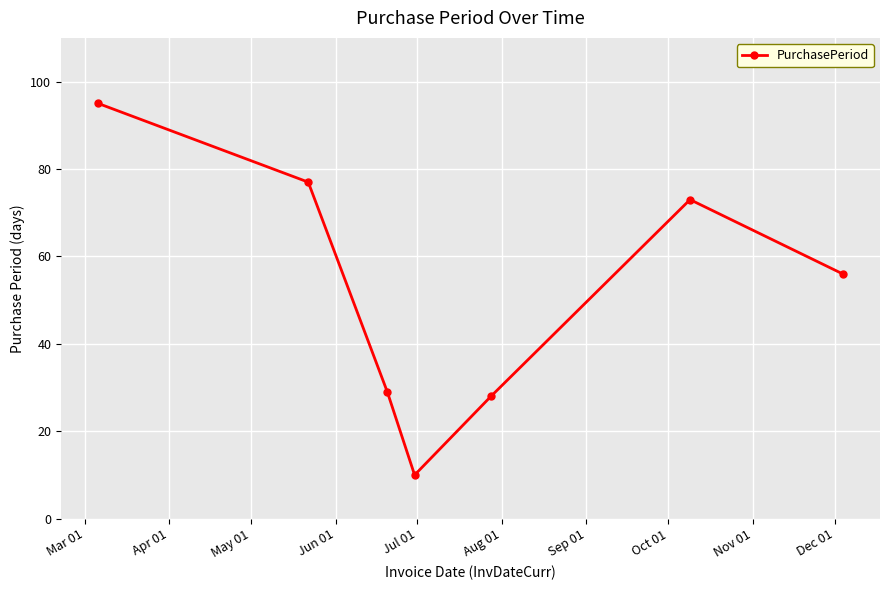

What is the difference between the second highest and minimum values?

67